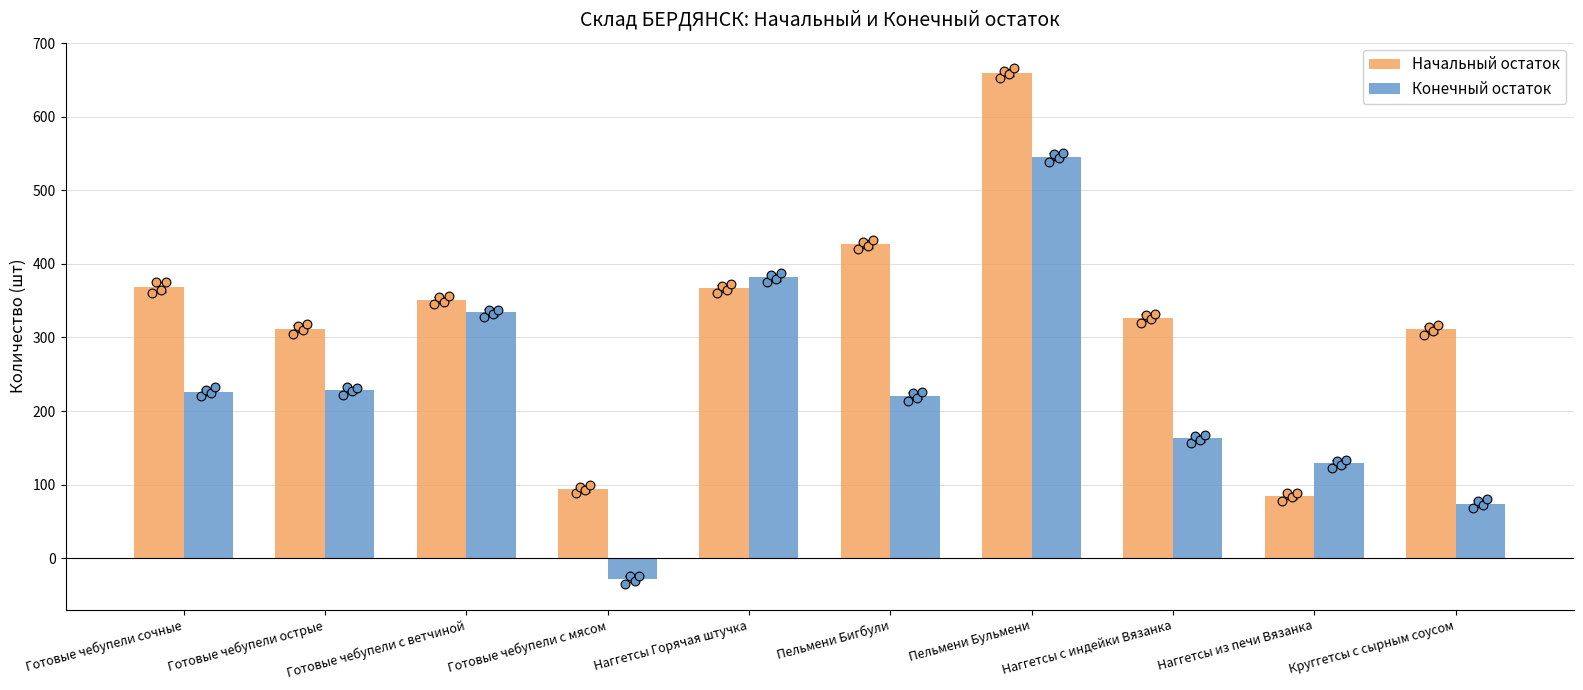

Which series reaches the maximum Y coordinate?

Начальный остаток